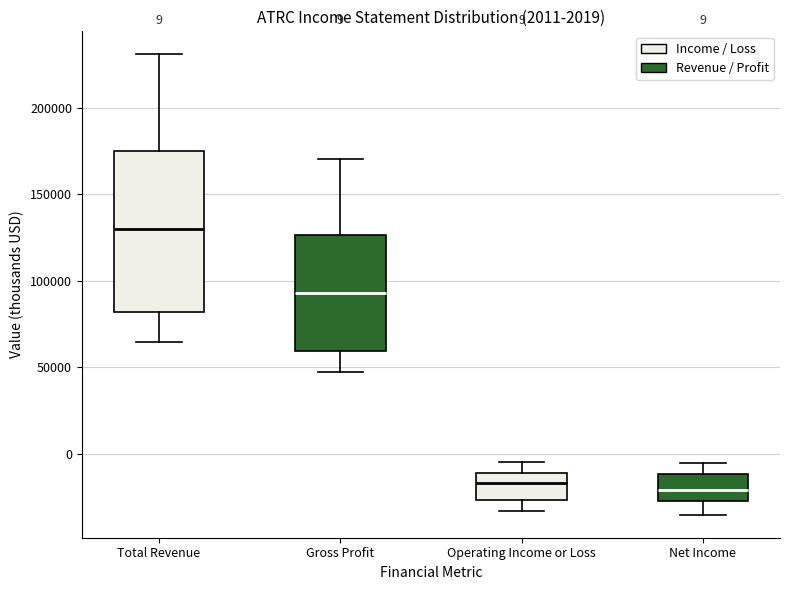

Which box is the tallest, from its lower edge to its upper edge?

Total Revenue